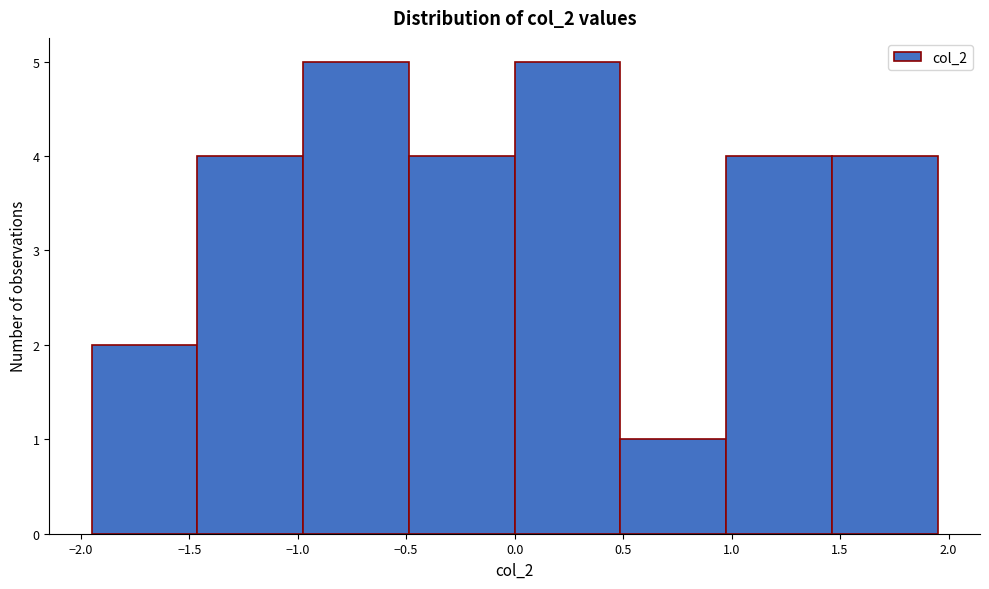

Reading left to right, transcribe this chart: for each bar, give the range it covers on the x-axis and its height. Neither the bar edges nor the heights are printed on the chart, so give them approximately, as read against the axes.

-1.95 to -1.45: 2
-1.45 to -0.95: 4
-0.95 to -0.50: 5
-0.50 to 0.00: 4
0.00 to 0.50: 5
0.50 to 1.00: 1
1.00 to 1.45: 4
1.45 to 1.95: 4